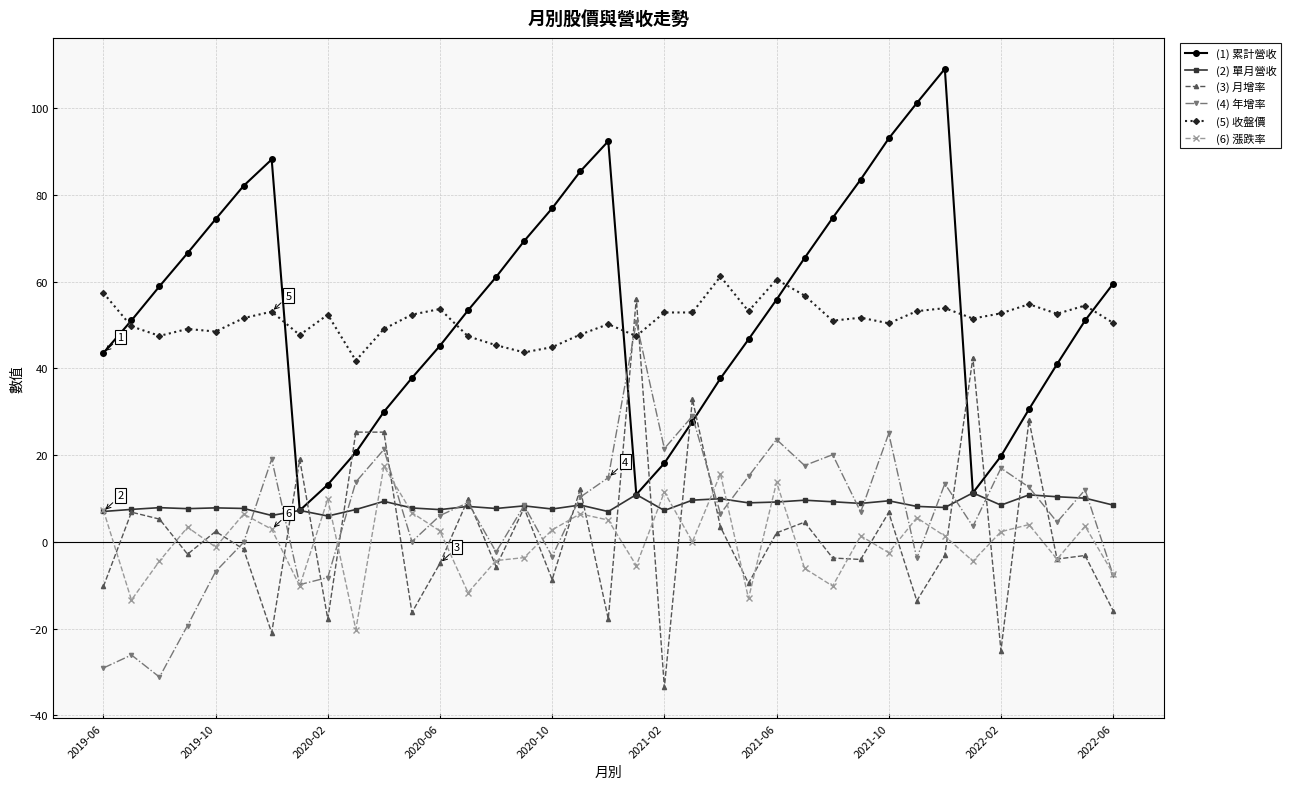

What is the value of the (5) 收盤價 point at the 10th from the left?

41.8